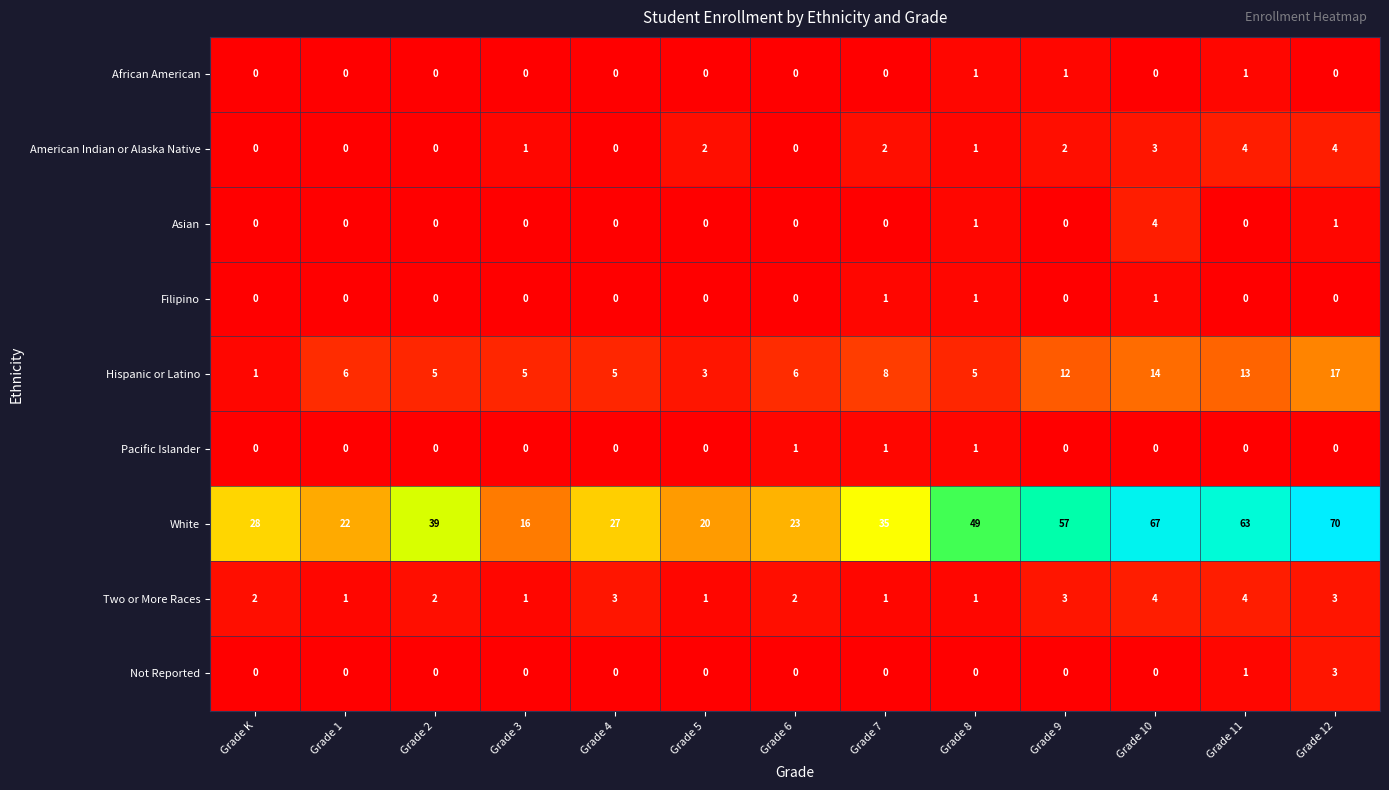

Which category has the highest value across all series?

Grade 12